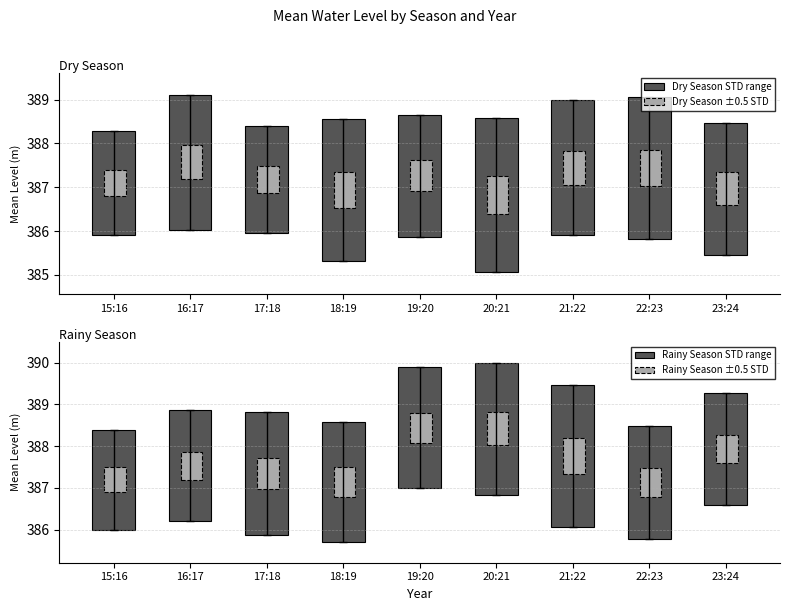

What is the total value across all series at 18:19?

7.6